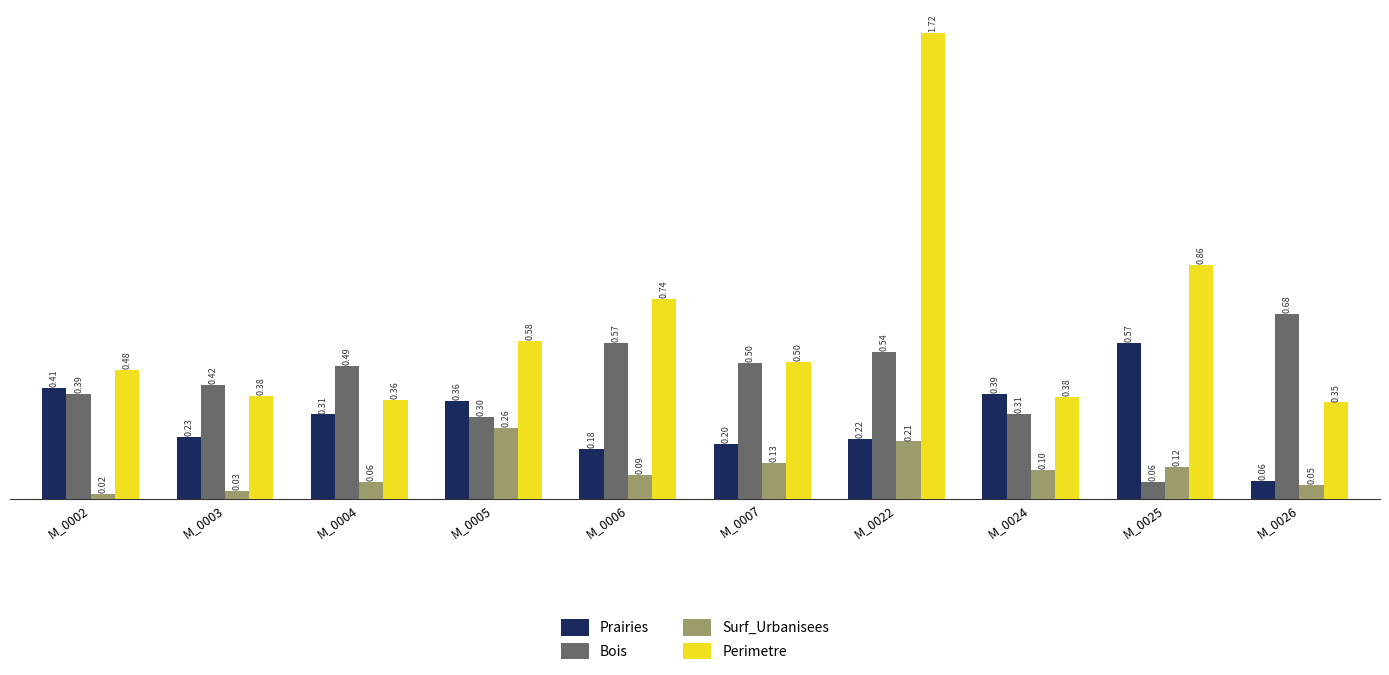

Is it true that Prairies equals 0.3 at M_0004?

True